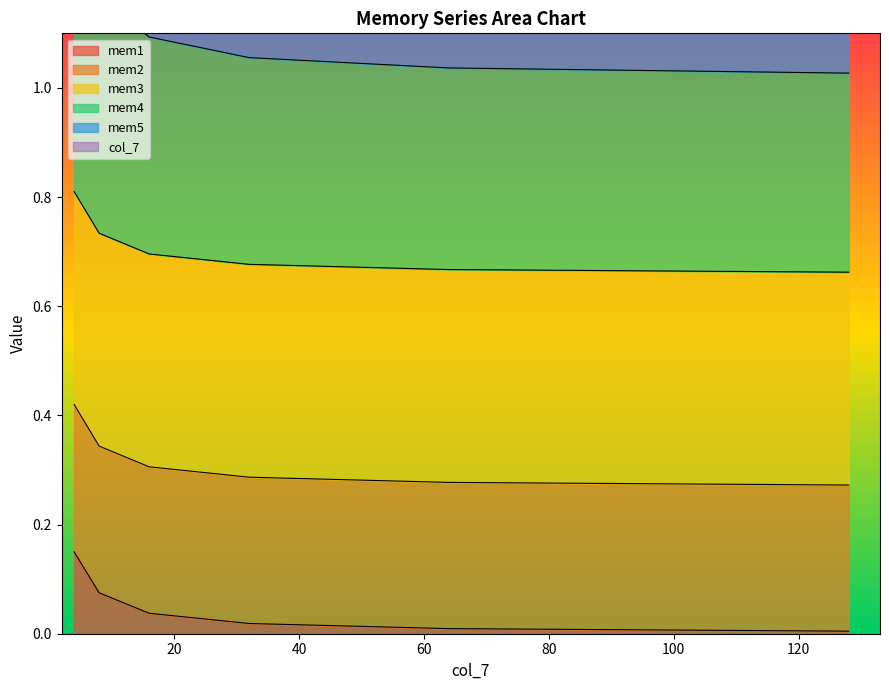

Read the mem5 value at 1.

1.1